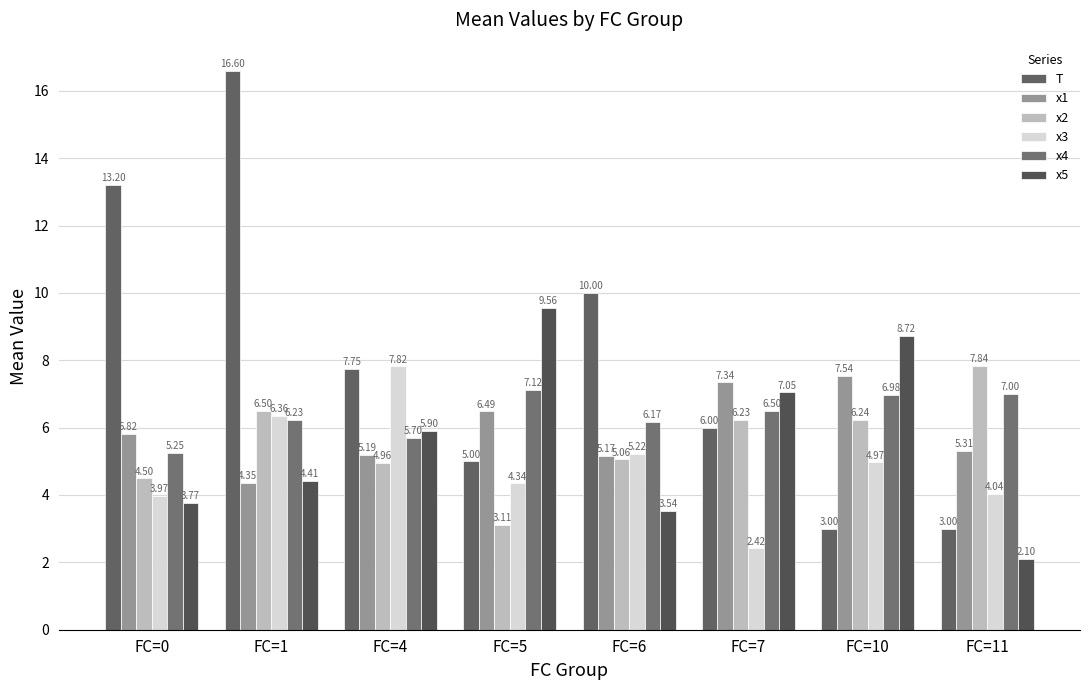

How many data points in x2 are less than 6?

4